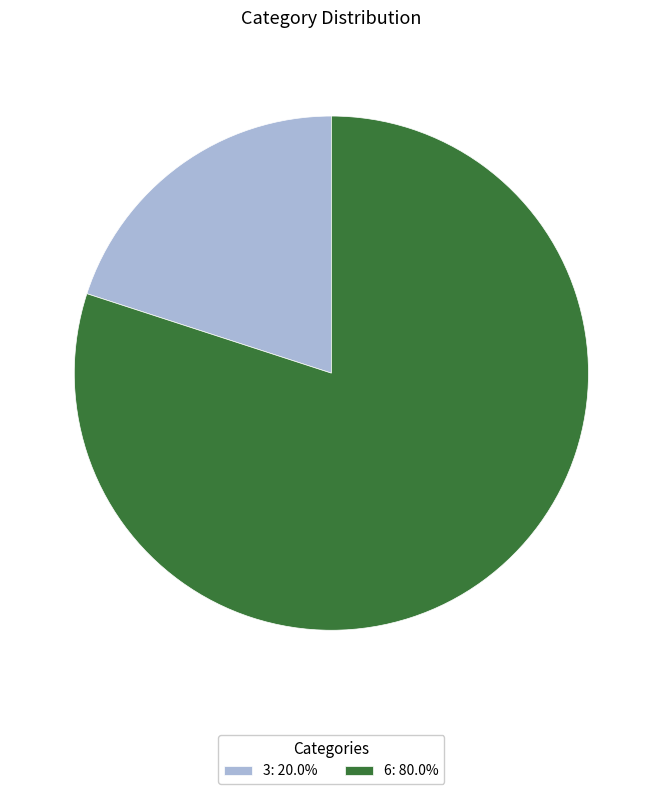

Does 6: 80.0% account for over 50% of the chart?

Yes